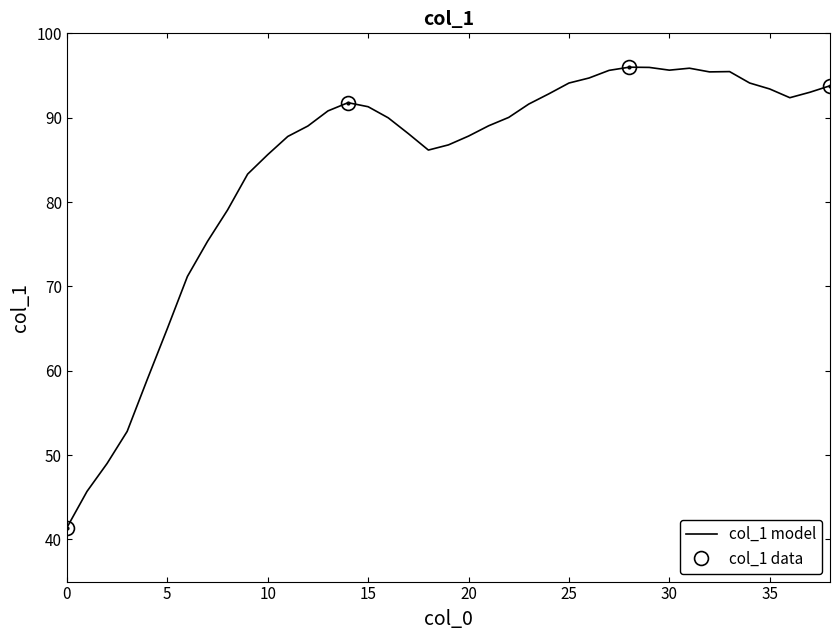

What value does the data have at 38?

93.8